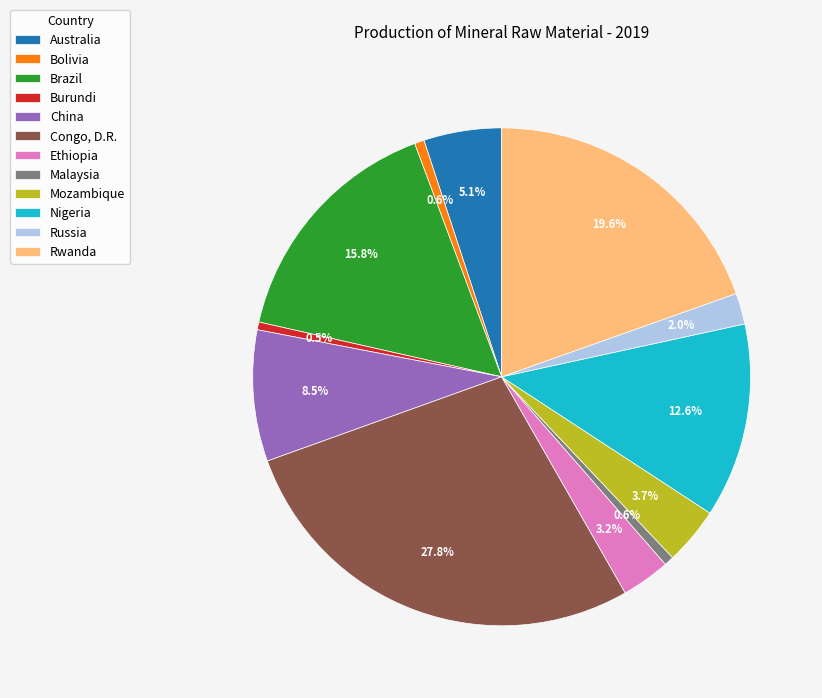

Between Nigeria and Malaysia, which is larger?

Nigeria